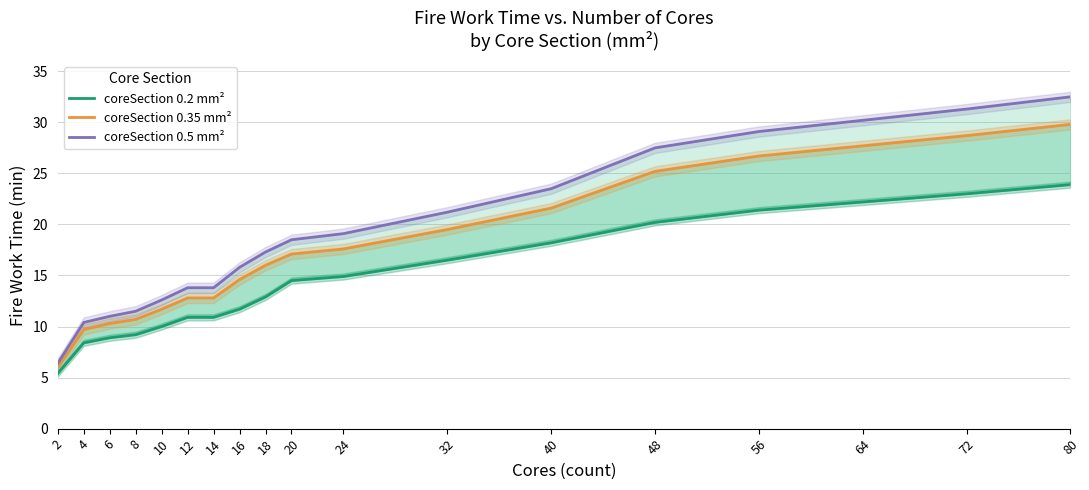

List the series in order of their peak value, highest first.

coreSection 0.5 mm², coreSection 0.35 mm², coreSection 0.2 mm²